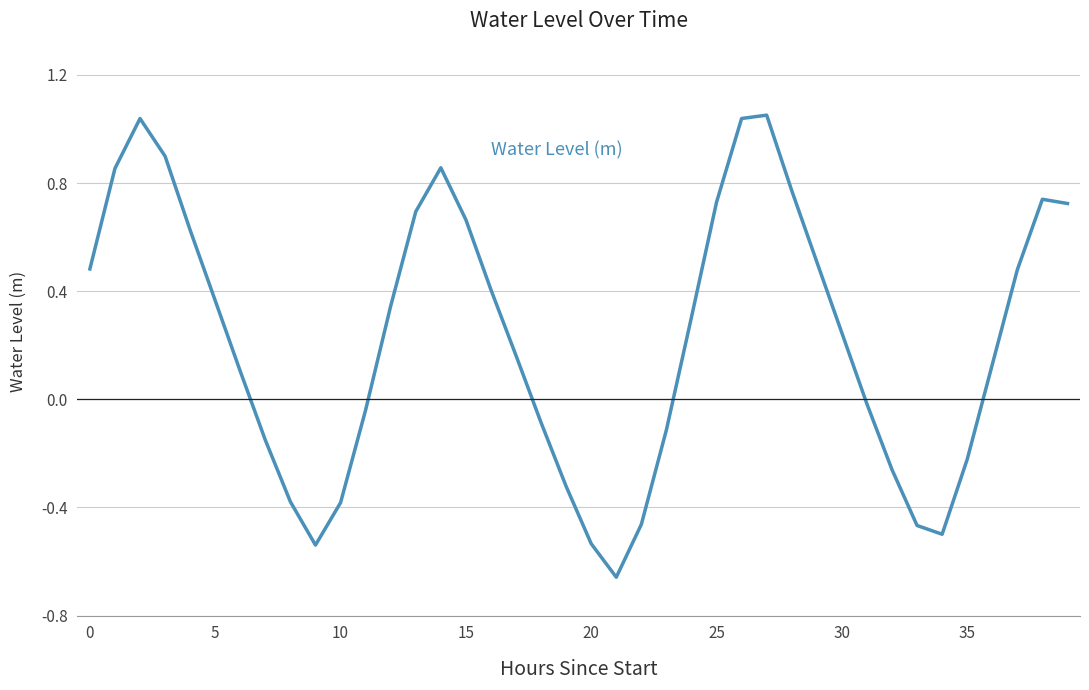

What is the difference between the maximum and minimum values?

1.7